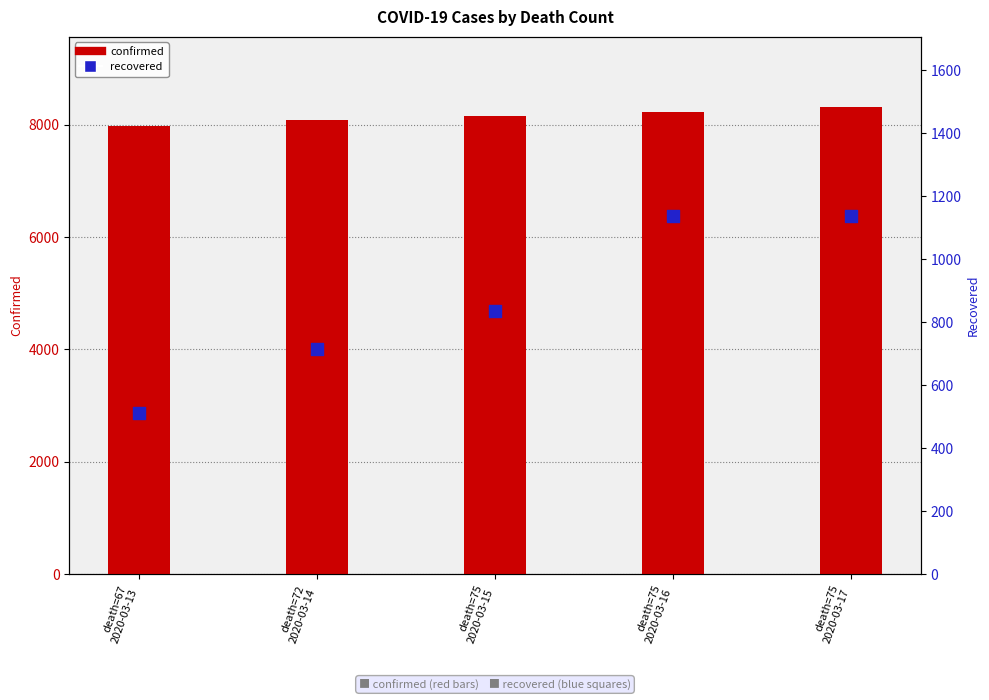

At how many categories does at least one series exceed 3805?

5